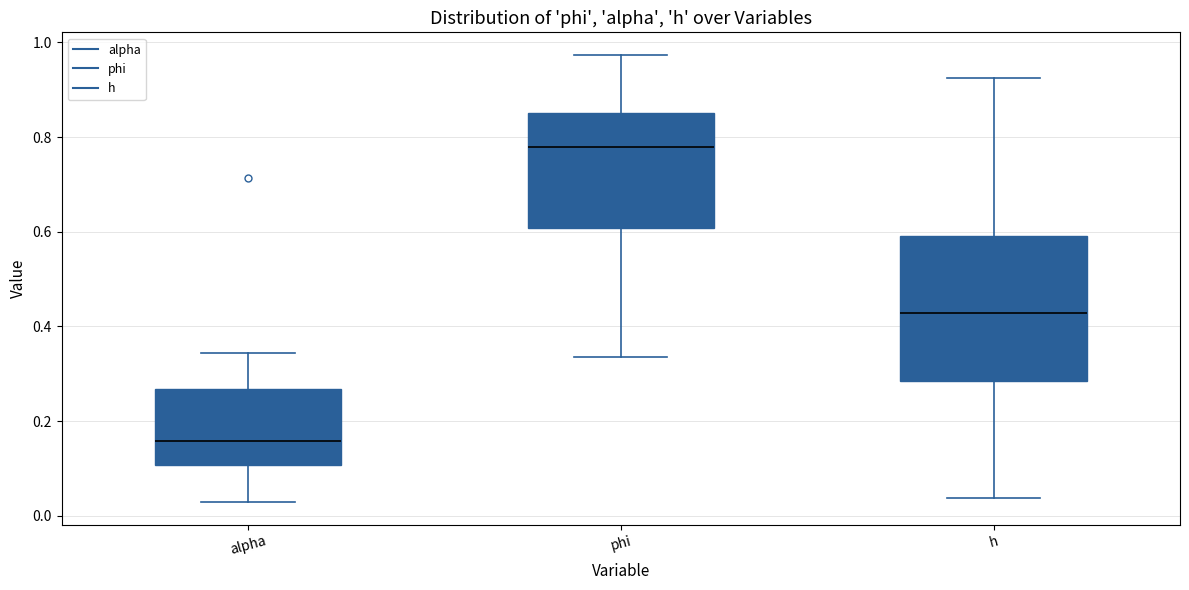

Which box has the highest median line?

phi